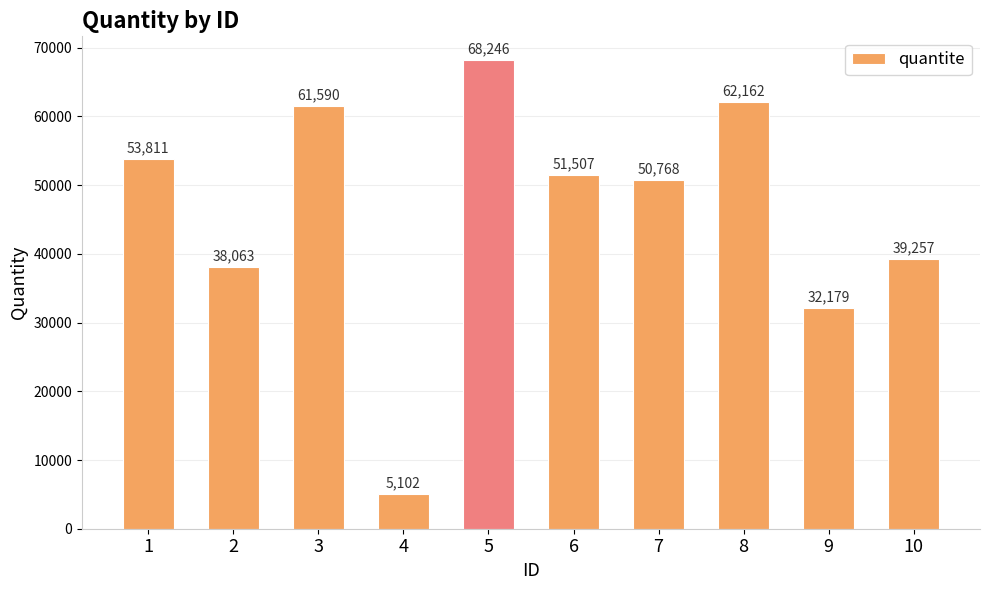

How many bars are there in total?

10